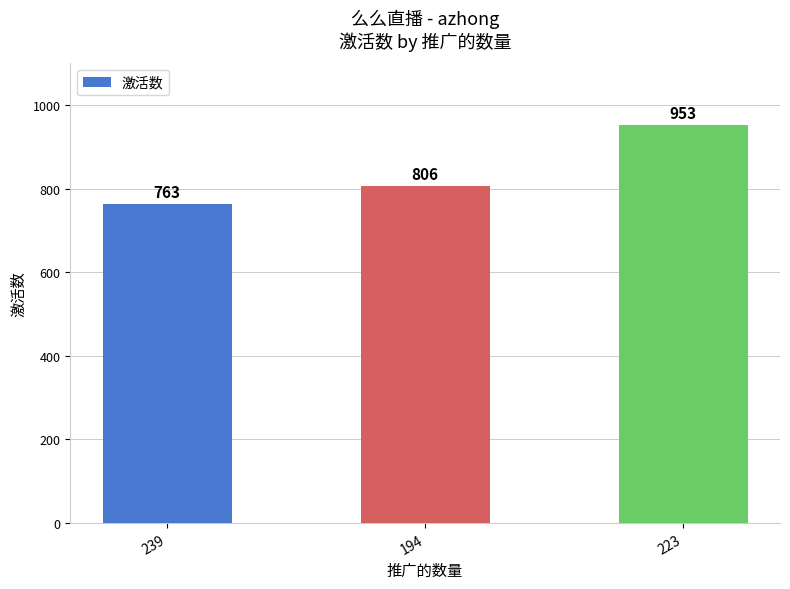

How many data points are less than 806?

1